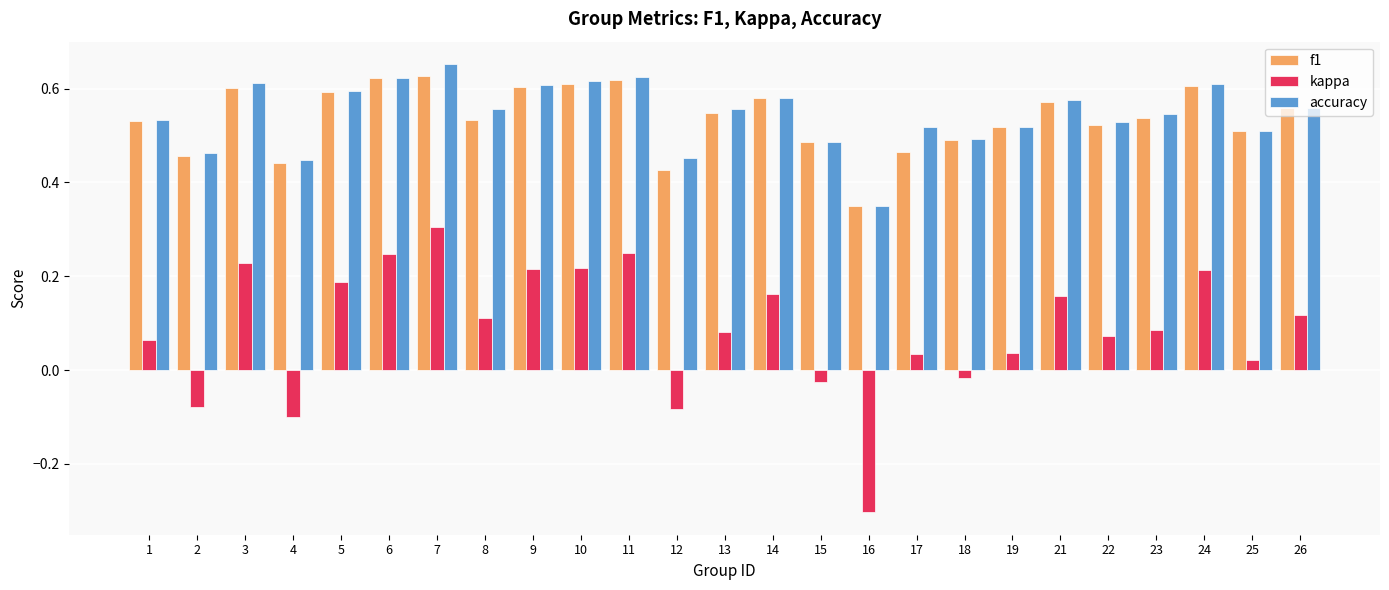

The value of kappa at 26 is 0.0. True or false?

False